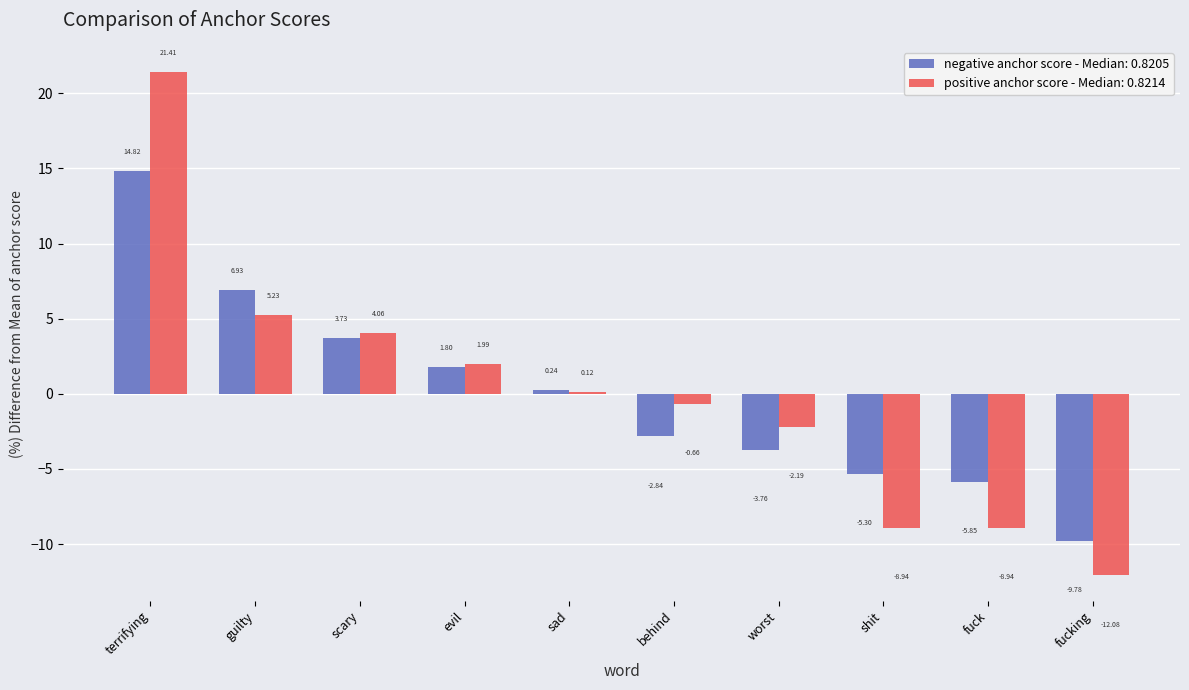

Which series has the widest spread of values?

positive anchor score - Median: 0.8214